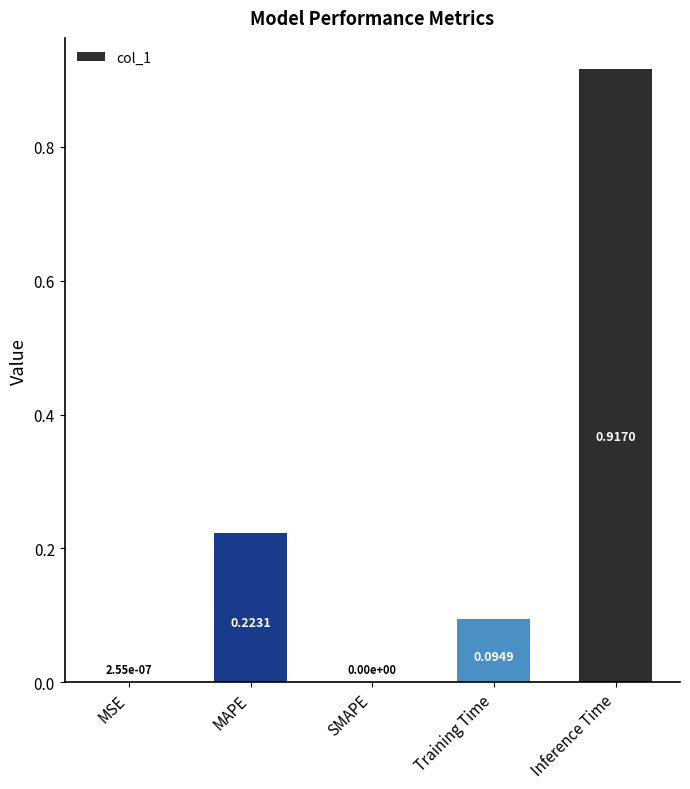

At which category does the chart reach its peak across all series?

Inference Time